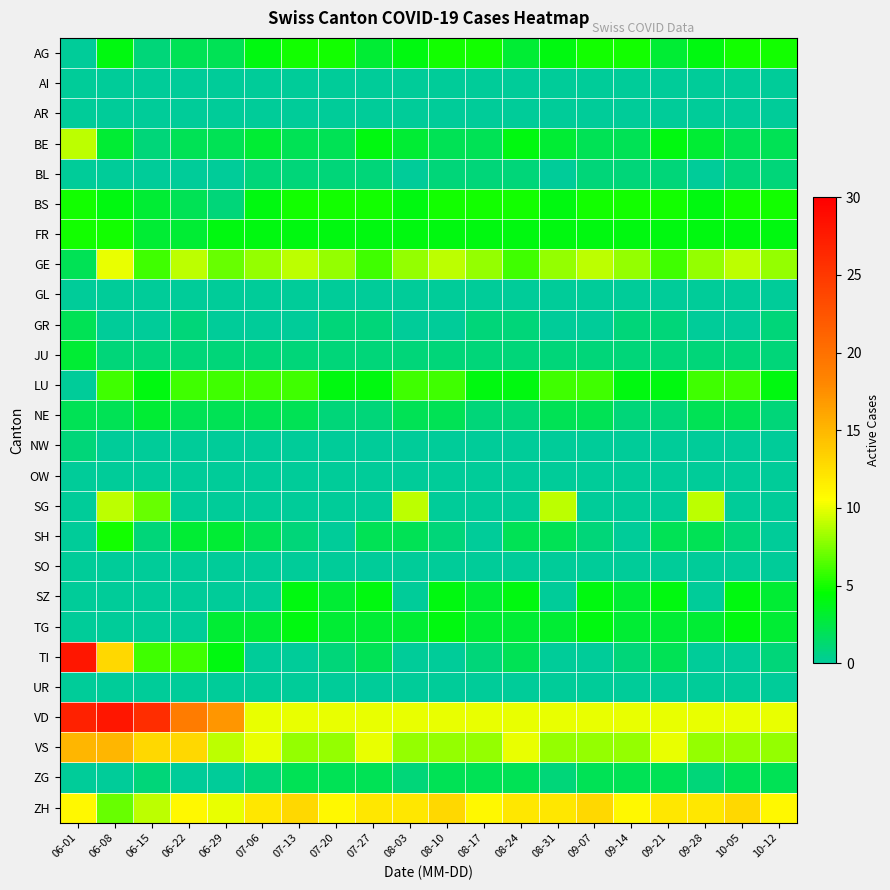

At how many categories does at least one series exceed 19?

3